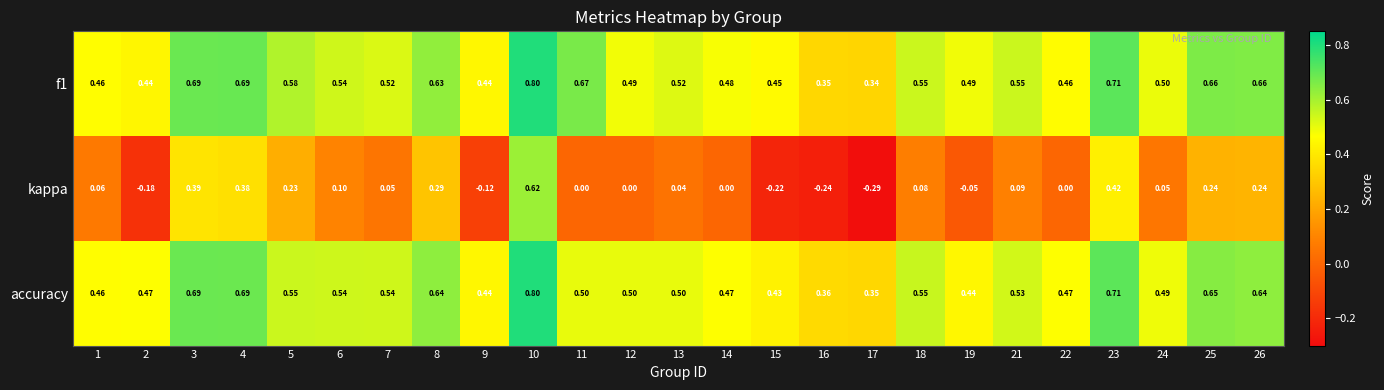

Which series has the largest range (max minus min)?

kappa